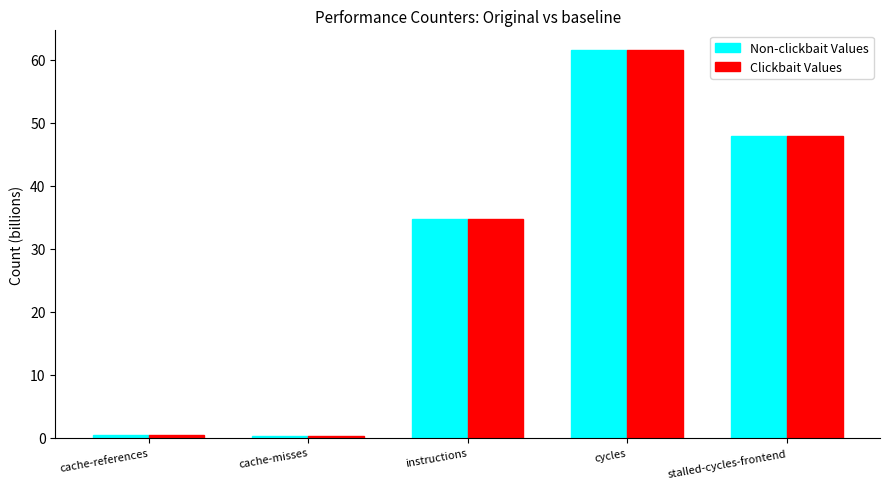

What is the sum of all Non-clickbait Values values?

144.9